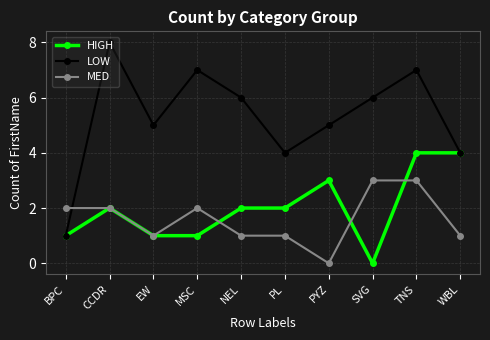

At which category does MED reach its first local valley?

EW